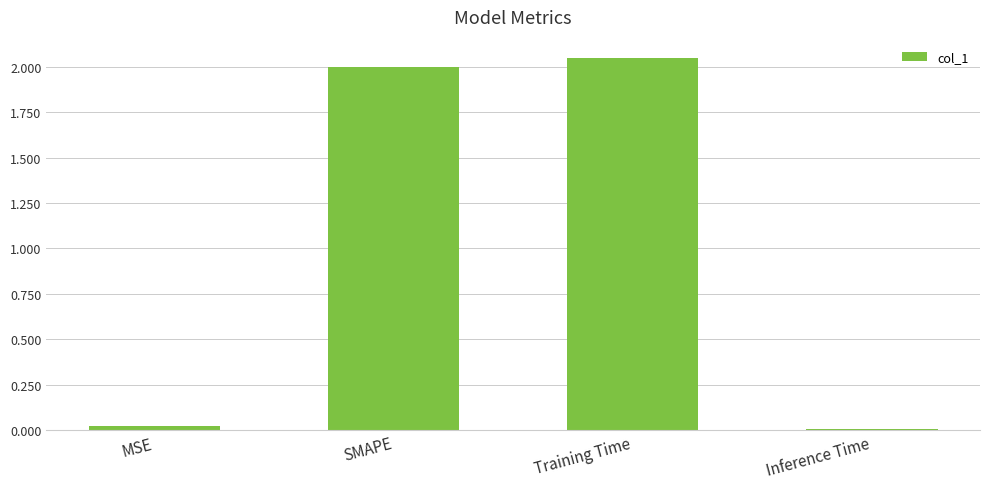

What is the sum of all values?

4.1